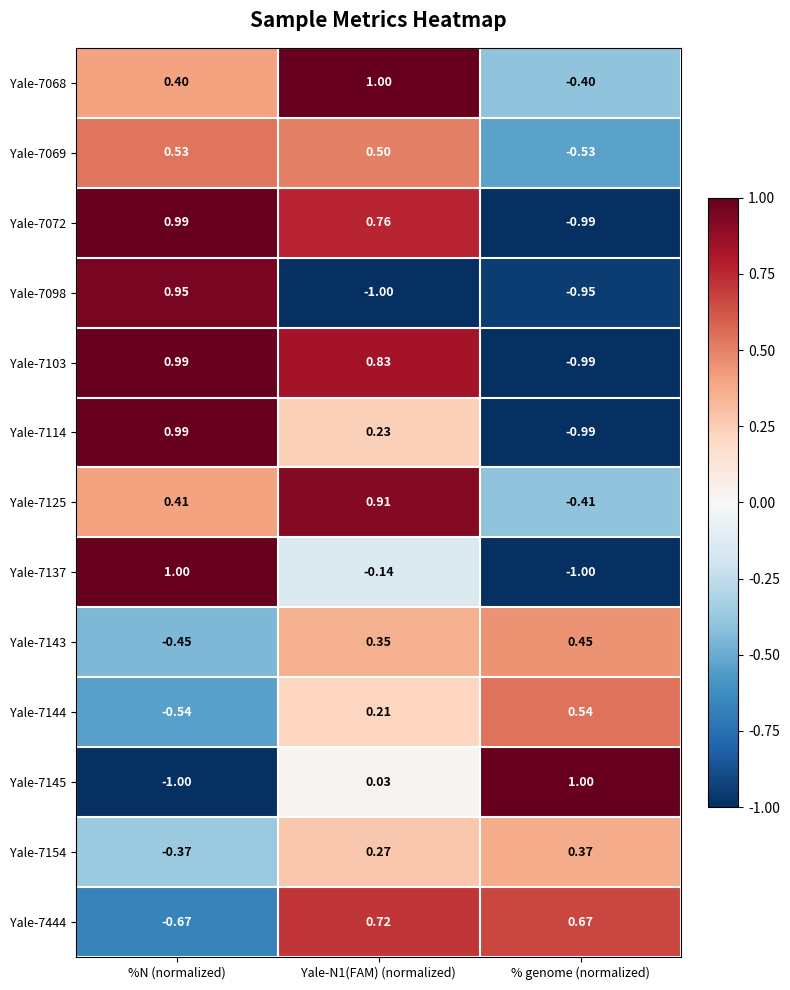

What is the spread (max minus min) of values at %N (normalized)?

2.0